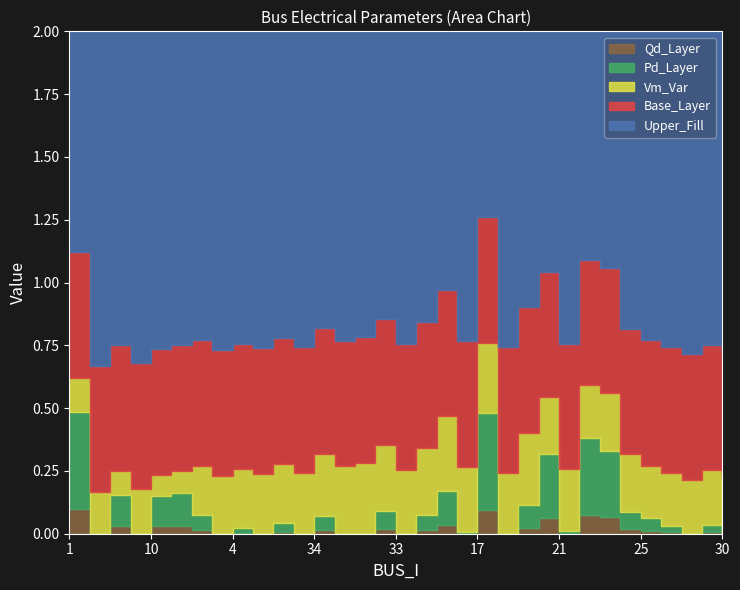

In Qd, how many points are higher than both neighbors (excluding endpoints)?

11